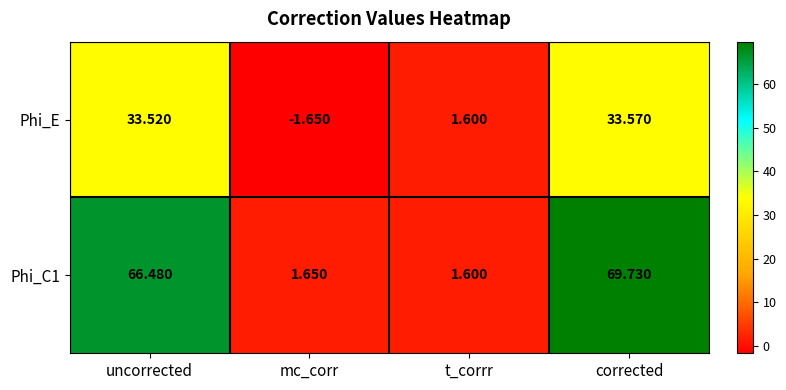

At which category is the sum across all series the highest?

corrected